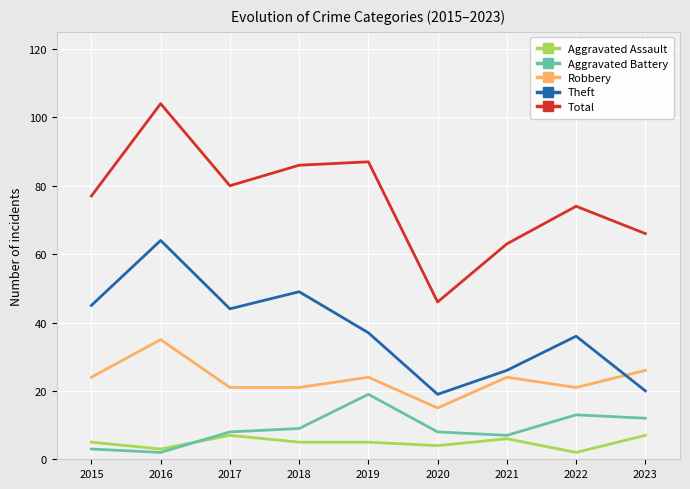

List the series in order of their peak value, highest first.

Total, Theft, Robbery, Aggravated Battery, Aggravated Assault